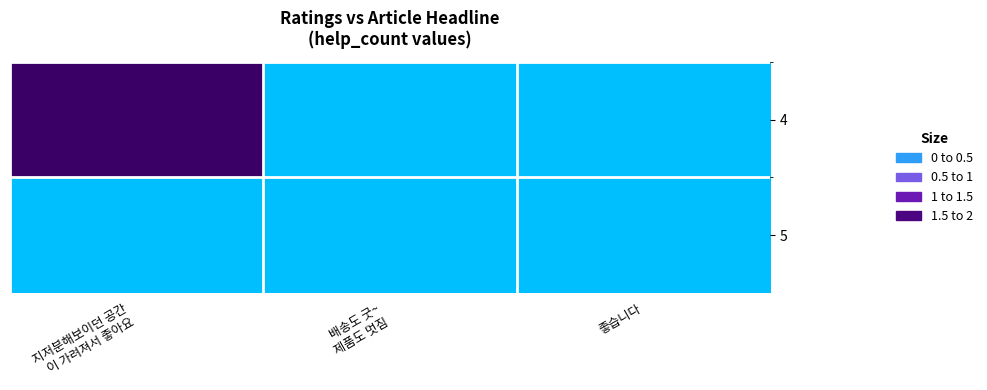

List the series in order of their peak value, highest first.

4, 5